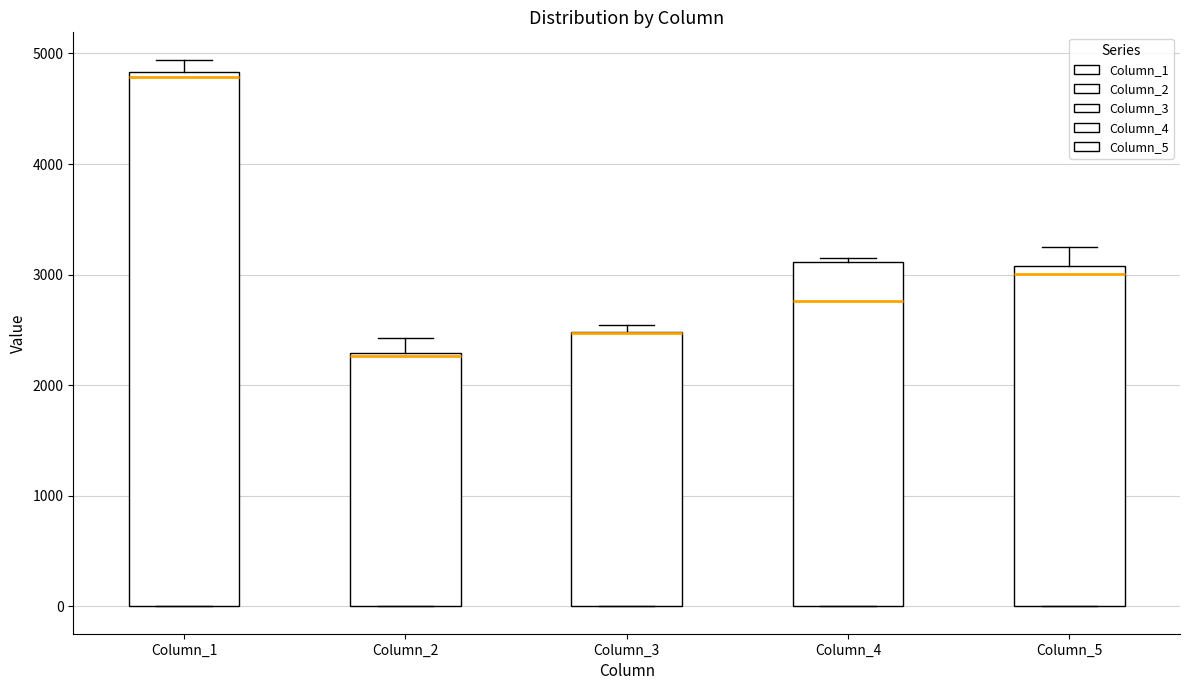

Reading left to right, transcribe this box plot: for each box, give where its median line is, the range the box spans, and where its two whiskers end, as read against the y-axis. The values are not printed on the chart, so give them approximately, as read against the axis.

Column_1: median 4800 (just below the box's upper edge), box 0 to 4800, whiskers 0 to 4900
Column_2: median 2300, box 0 to 2300, whiskers 0 to 2400
Column_3: median 2500 (drawn on the box's upper edge), box 0 to 2500, whiskers 0 to 2500 (just above the box's upper edge)
Column_4: median 2800, box 0 to 3100, whiskers 0 to 3200
Column_5: median 3000, box 0 to 3100, whiskers 0 to 3300